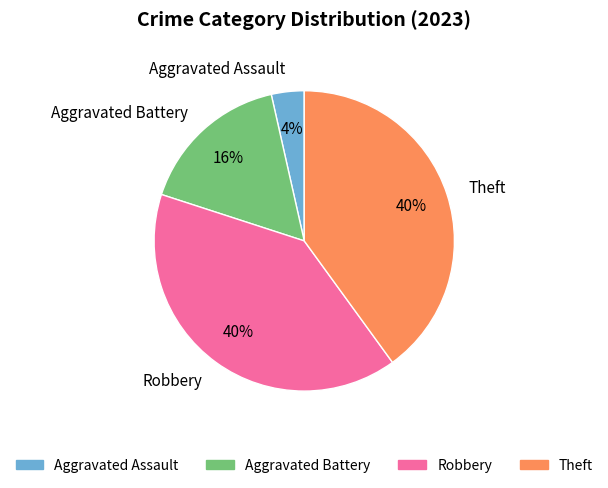

Which category has the smallest portion of the pie?

Aggravated Assault